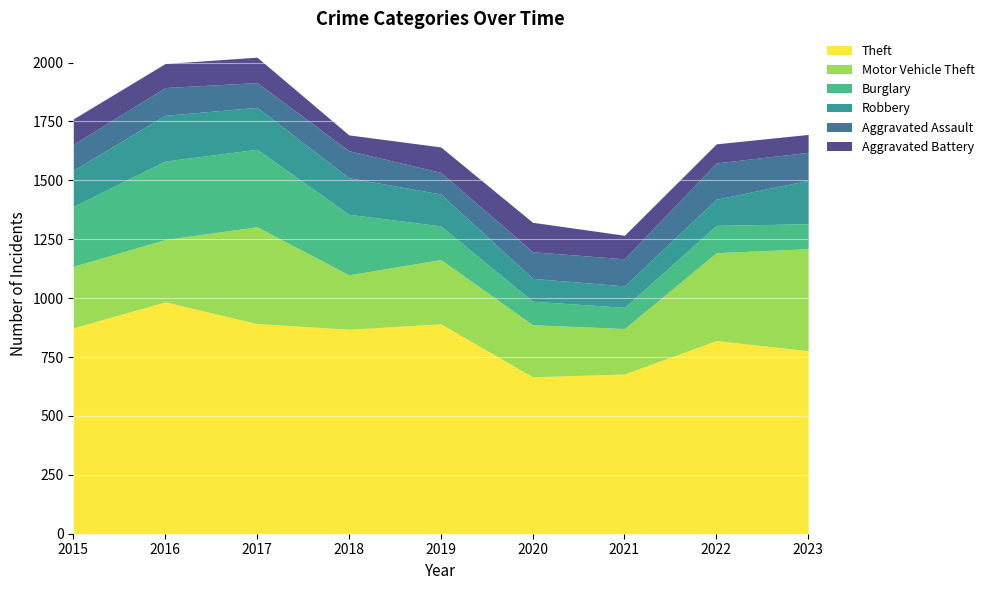

Rank the series at 2015 from lowest to highest value.

Aggravated Battery, Aggravated Assault, Robbery, Burglary, Motor Vehicle Theft, Theft